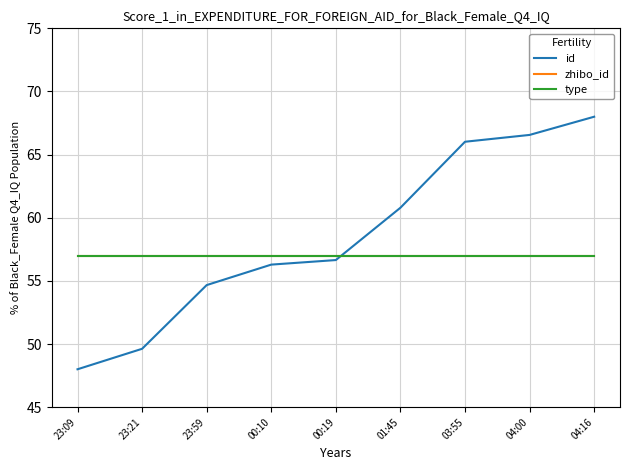

Does the chart have visible grid lines?

Yes